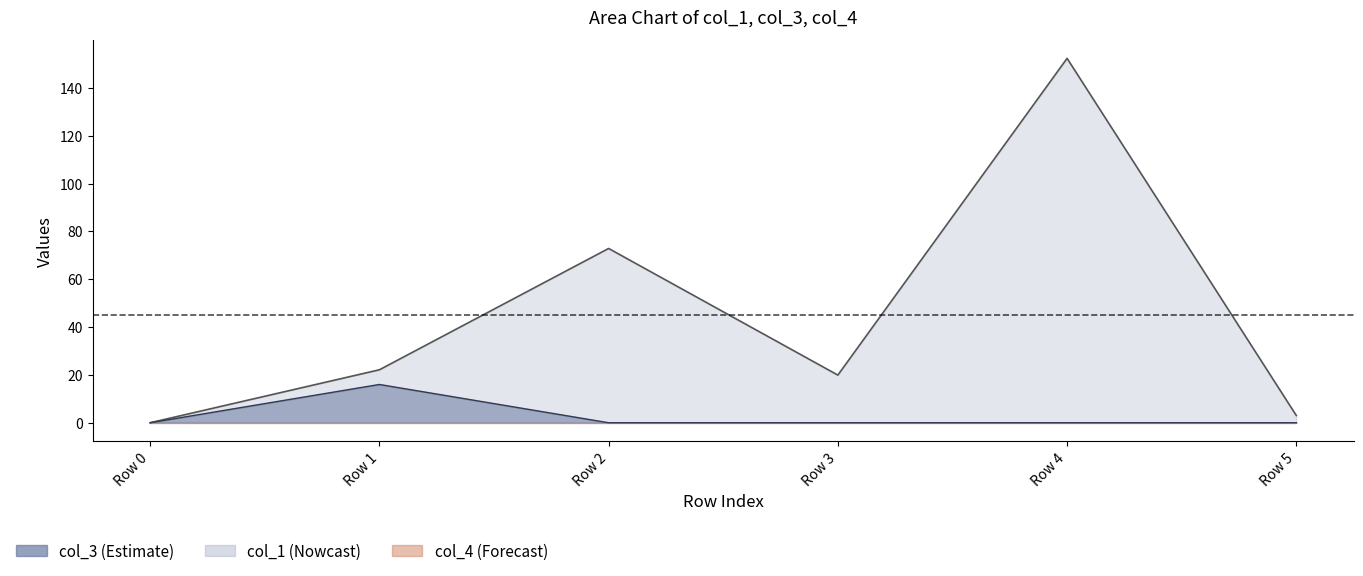

The col_3 series shows 0.0 at Row 3. True or false?

True